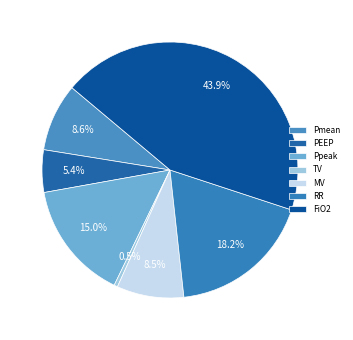

How many segments does this pie chart have?

7